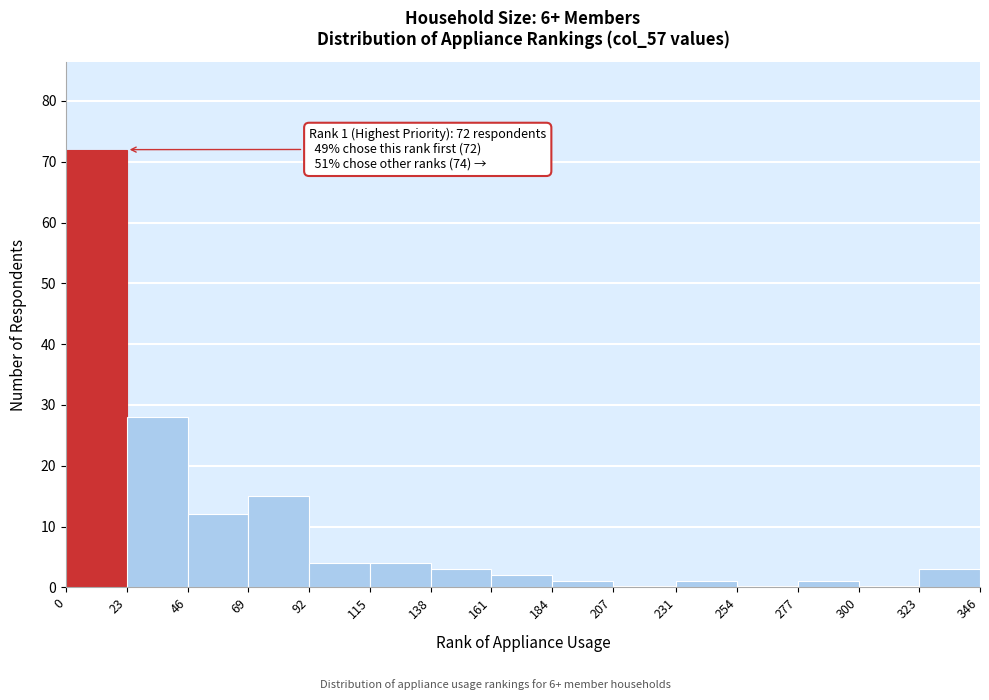

Over which range of the x-axis is the bar tallest?

0 to 23